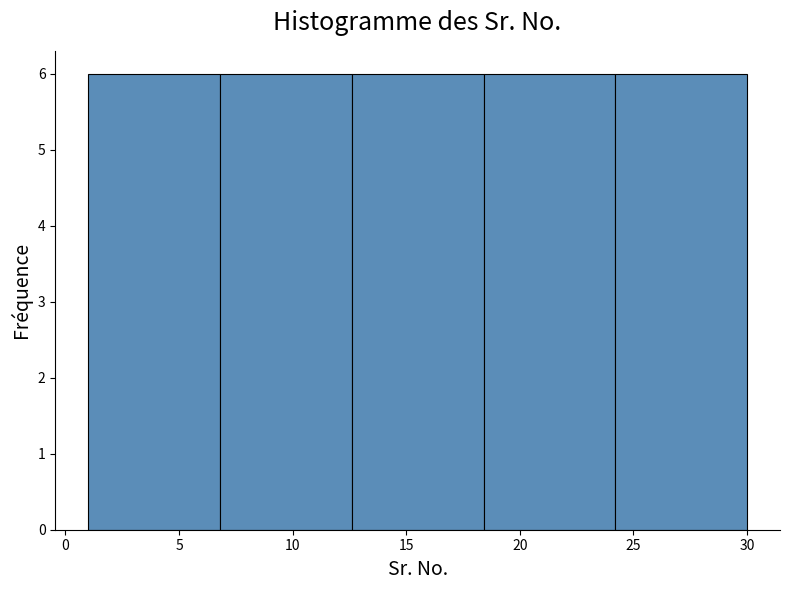

What is the height of the bar covering 18.4 to 24.2 on the x-axis? Neither the bar edges nor the heights are printed on the chart, so give them approximately, as read against the axes.

6